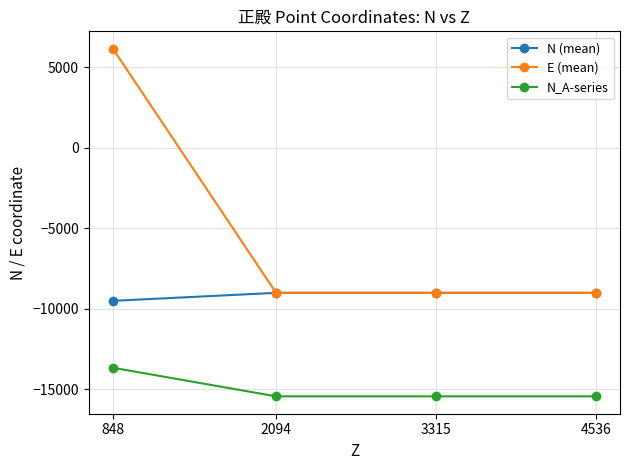

True or false: N (mean) and N_A-series intersect in this chart.

False